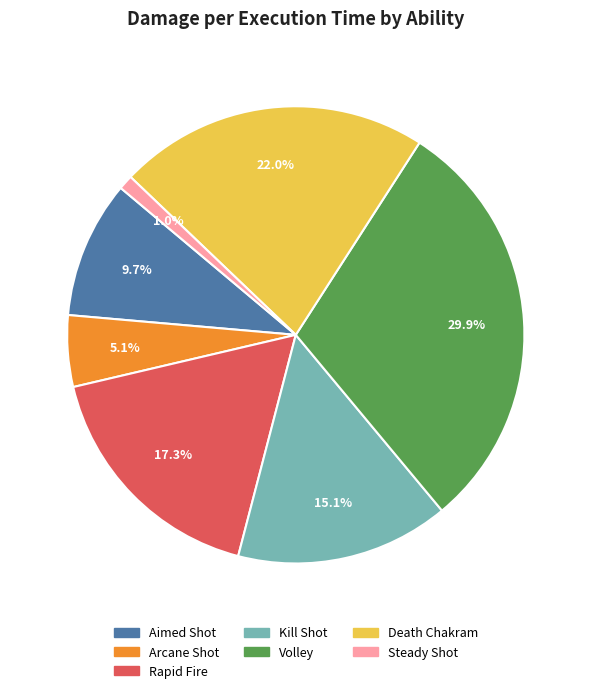

Is there a majority slice in this chart?

No